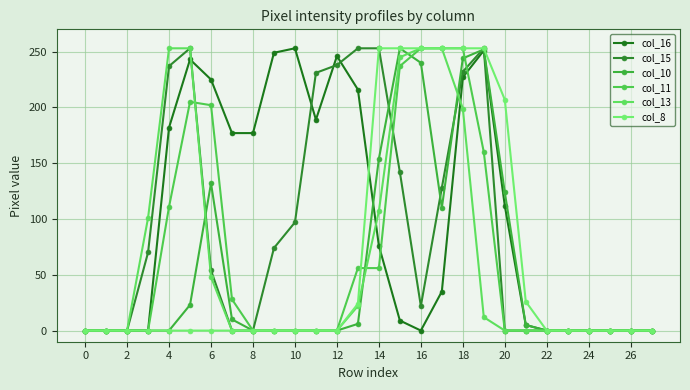

What is the maximum value shown in the chart?

253